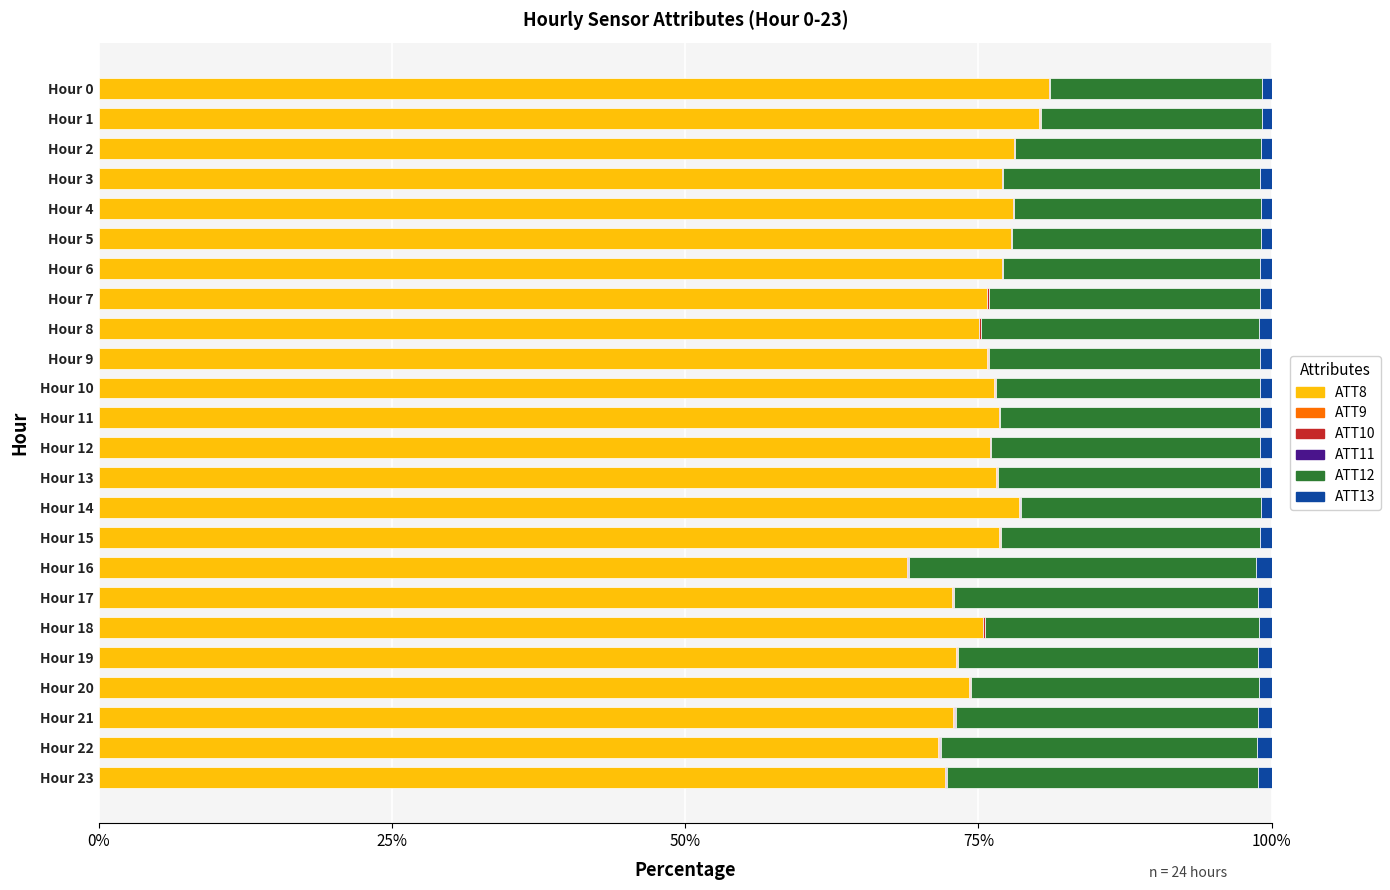

How many distinct data groups are displayed?

6